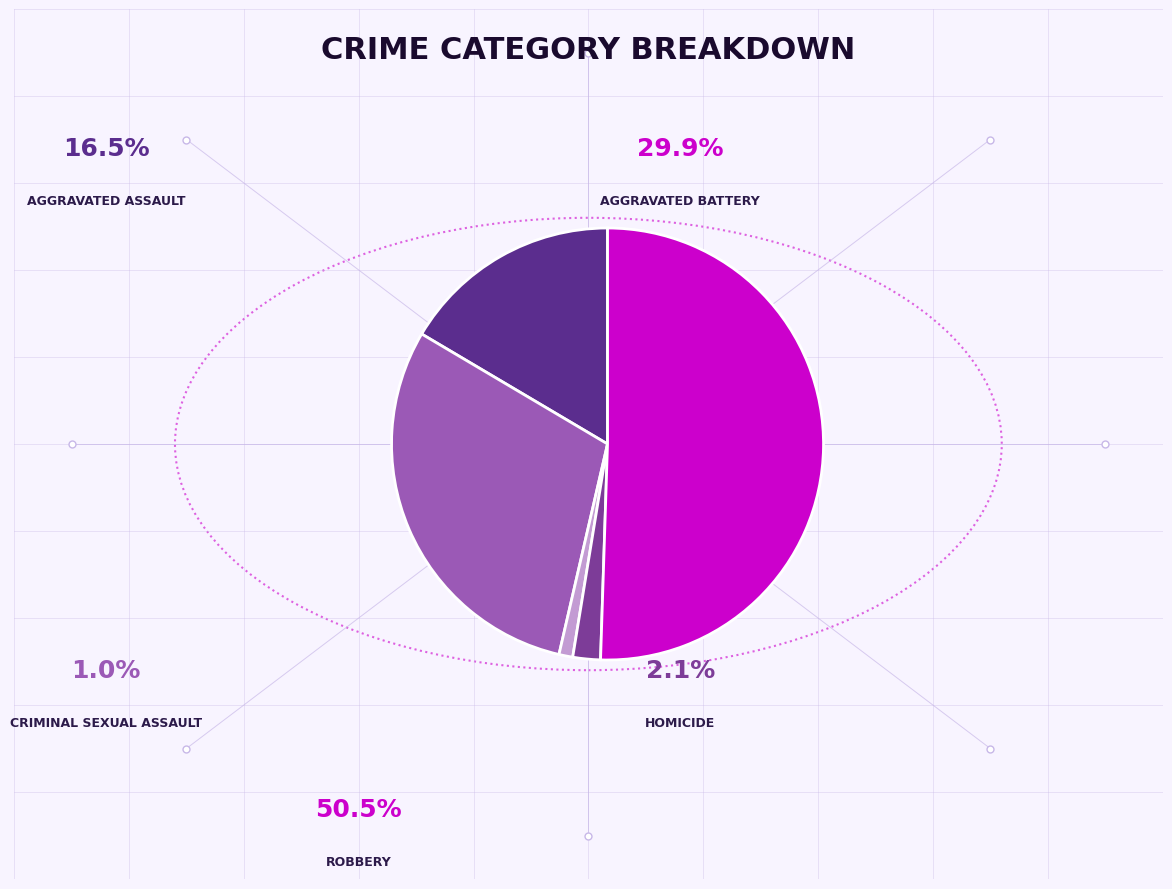

Is there a majority slice in this chart?

Yes